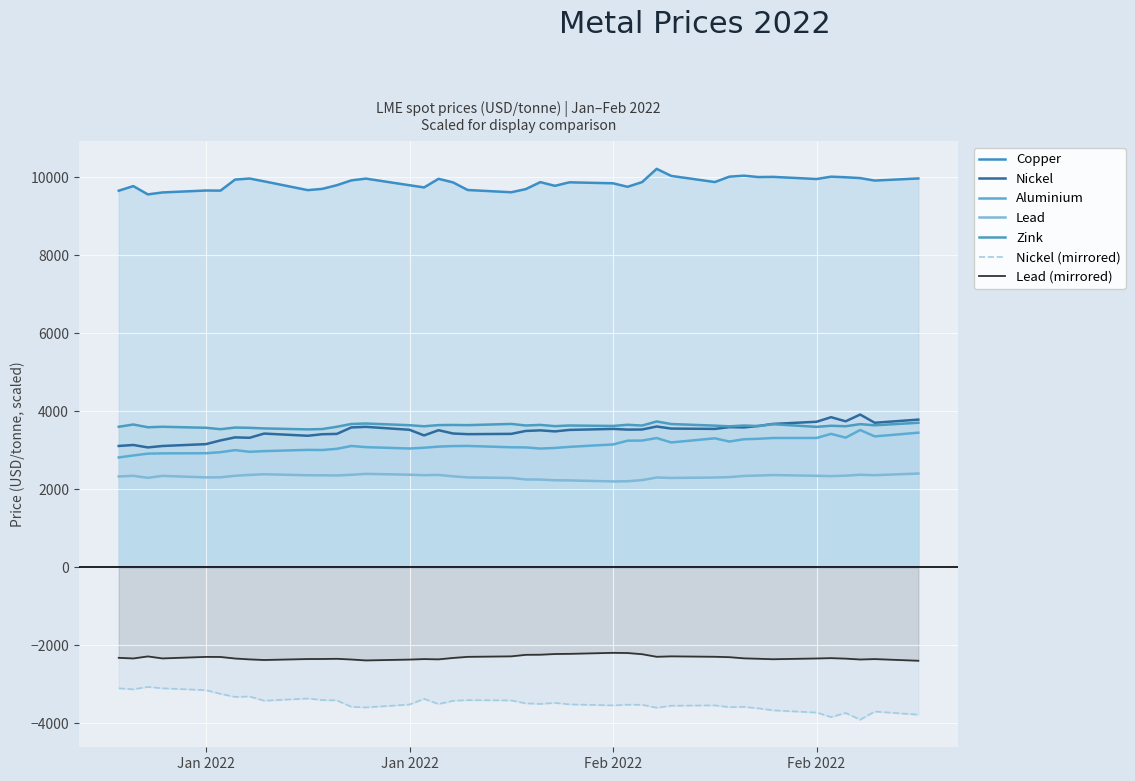

True or false: aluminium and zink cross at least once.

False